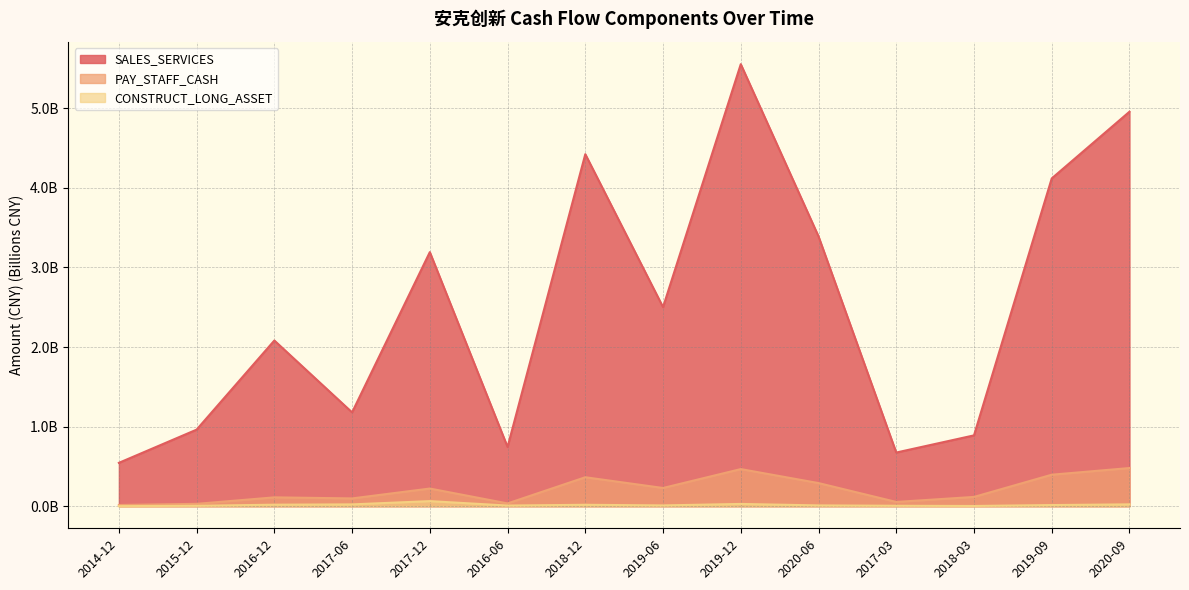

Reading left to right, what are all the values shown in this chart?

SALES_SERVICES: 0.5	1.0	2.1	1.2	3.2	0.7	4.4	2.5	5.6	3.4	0.7	0.9	4.1	5.0
PAY_STAFF_CASH: 0.0	0.0	0.1	0.1	0.2	0.0	0.4	0.2	0.5	0.3	0.1	0.1	0.4	0.5
CONSTRUCT_LONG_ASSET: 0.0	0.0	0.0	0.0	0.1	0.0	0.0	0.0	0.0	0.0	0.0	0.0	0.0	0.0